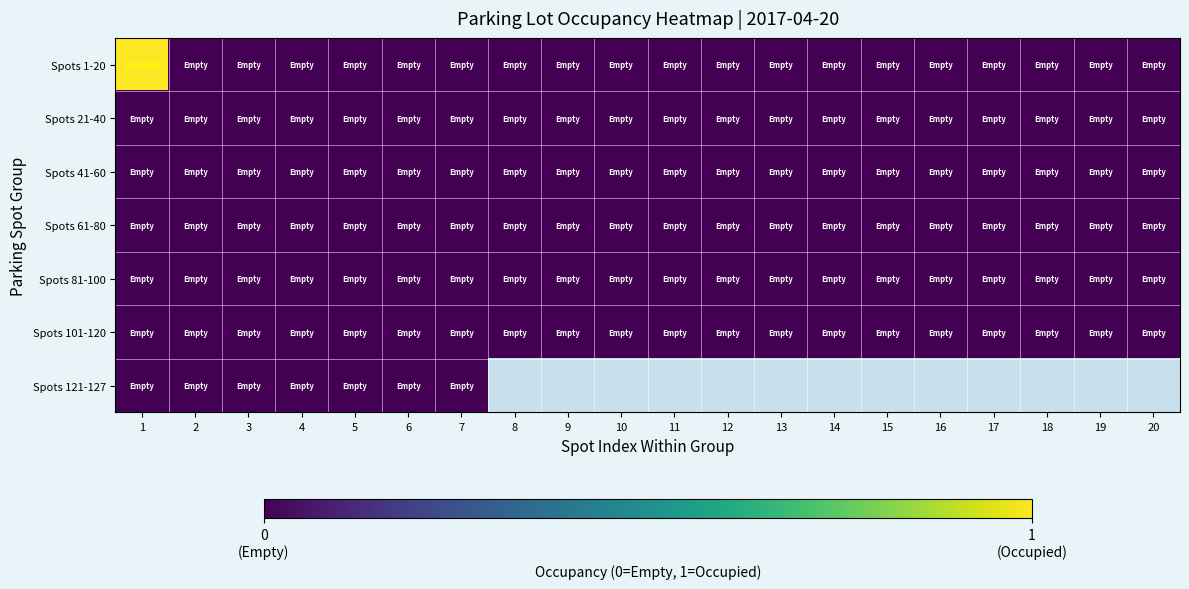

What is the greatest value displayed?

1.0